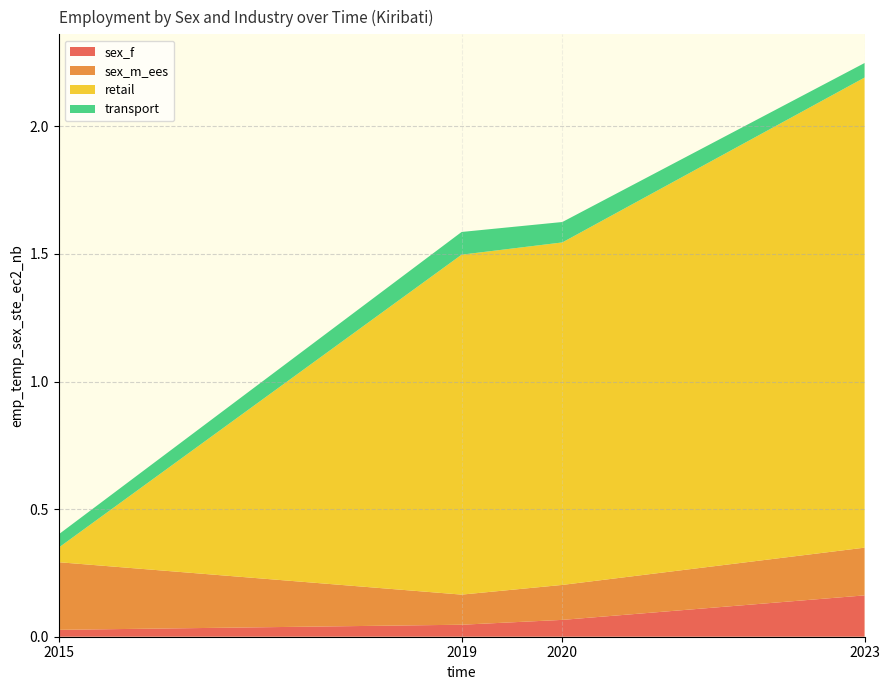

Reading right to left, list all the values displayed in this chart.

sex_f: 2023=0.2	2020=0.1	2019=0.0	2015=0.0
sex_m_ees: 2023=0.2	2020=0.1	2019=0.1	2015=0.3
retail: 2023=1.8	2020=1.3	2019=1.3	2015=0.1
transport: 2023=0.1	2020=0.1	2019=0.1	2015=0.1